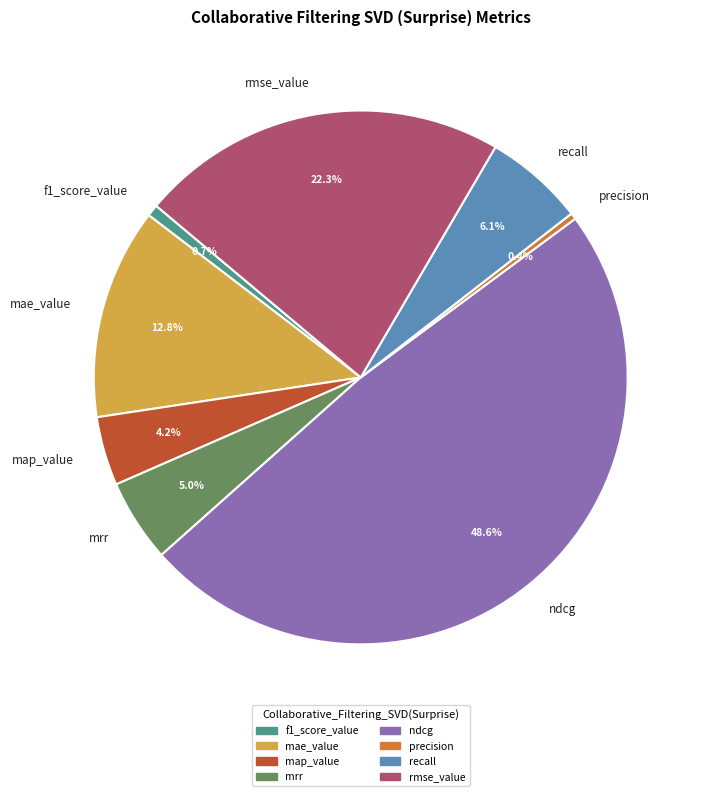

Do mae_value and ndcg together represent more than half of the pie?

Yes